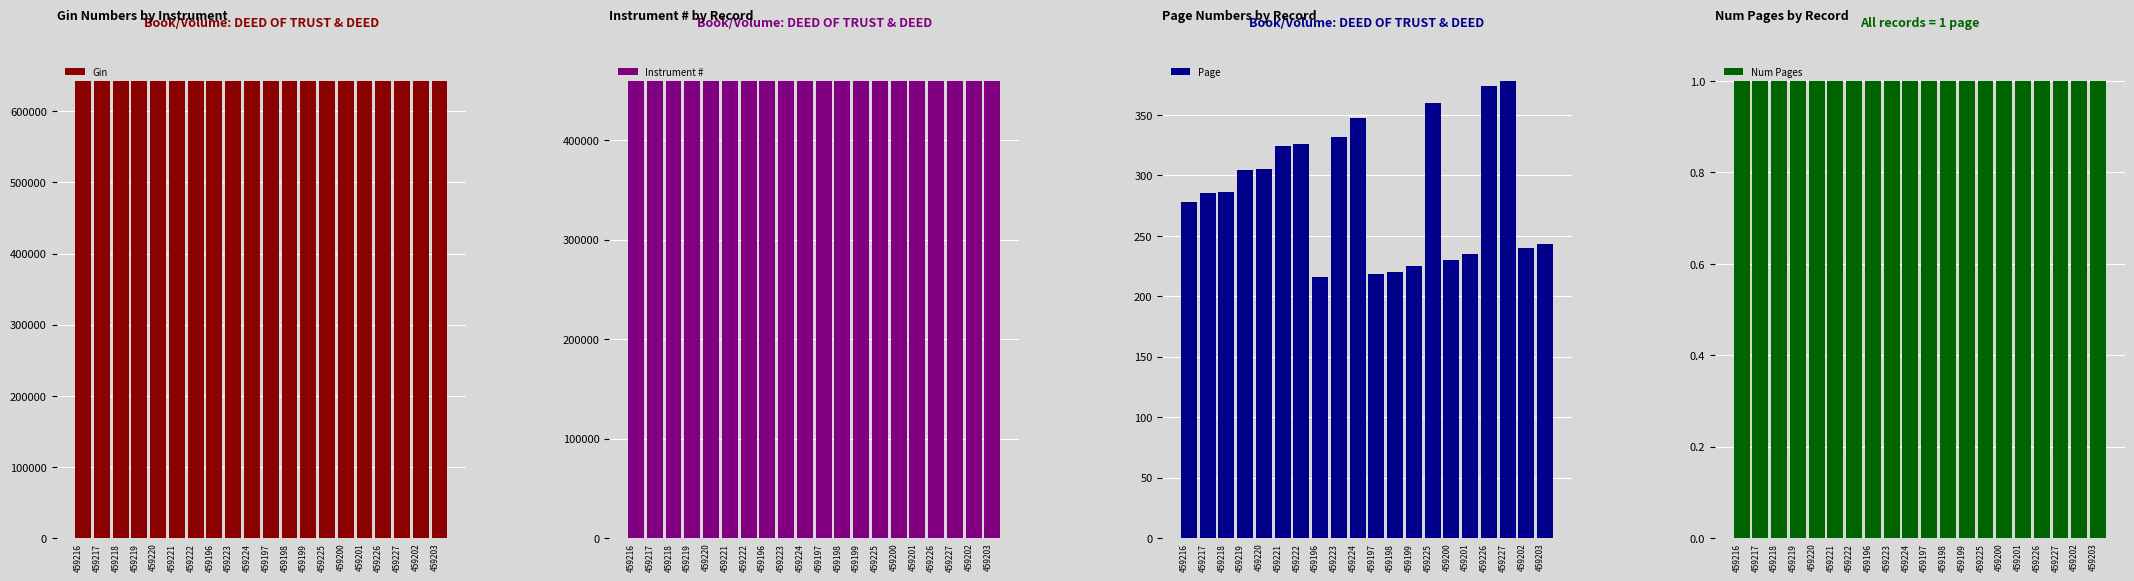

What is the difference between the maximum and minimum values in the Gin series?

19